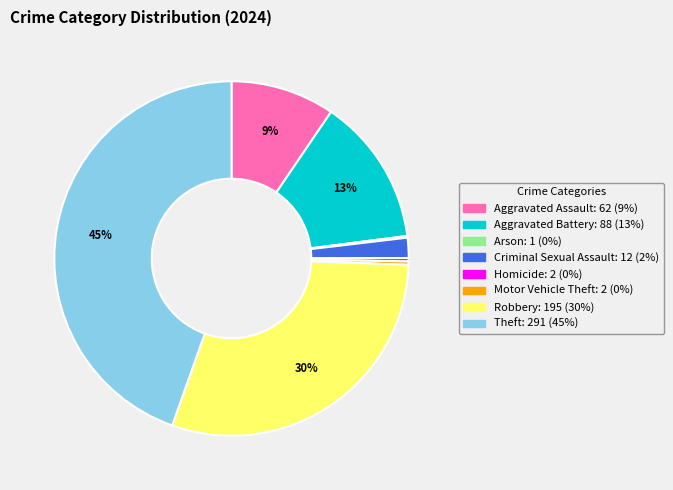

The Homicide slice represents 0% of the pie. True or false?

True